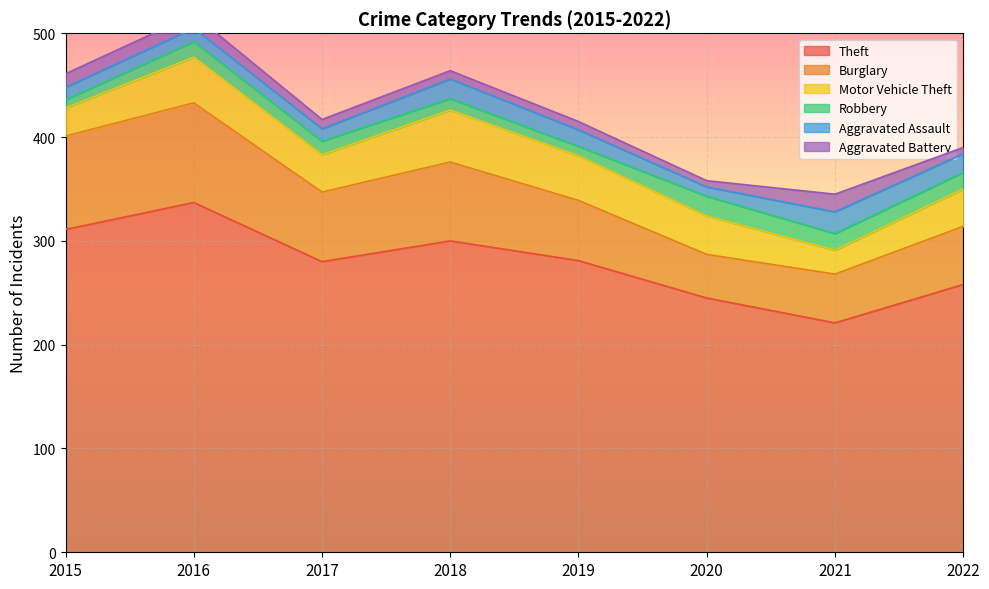

Reading right to left, what are all the values shown in this chart?

Theft: 2022=258	2021=221	2020=245	2019=281	2018=300	2017=280	2016=337	2015=311
Burglary: 2022=56	2021=47	2020=42	2019=58	2018=76	2017=67	2016=96	2015=90
Motor Vehicle Theft: 2022=36	2021=23	2020=37	2019=43	2018=50	2017=36	2016=44	2015=27
Robbery: 2022=16	2021=16	2020=19	2019=9	2018=11	2017=13	2016=15	2015=8
Aggravated Assault: 2022=18	2021=21	2020=9	2019=16	2018=19	2017=12	2016=13	2015=12
Aggravated Battery: 2022=6	2021=17	2020=6	2019=8	2018=8	2017=9	2016=13	2015=13